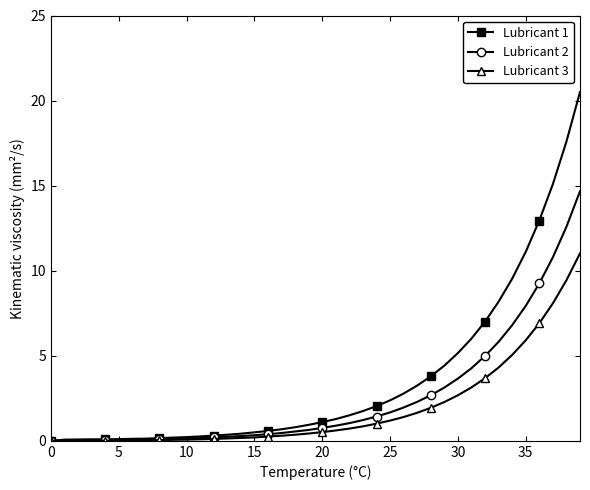

Which series has the largest total across all categories?

Lubricant 1